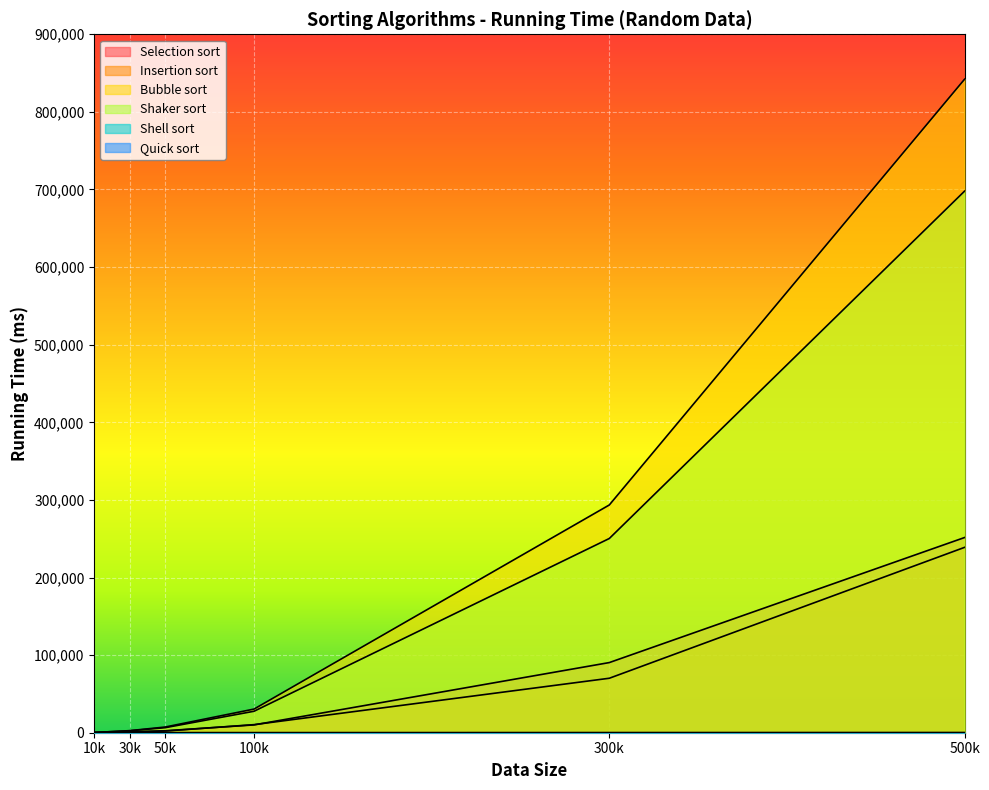

Does the chart display data point markers on the line(s)?

No